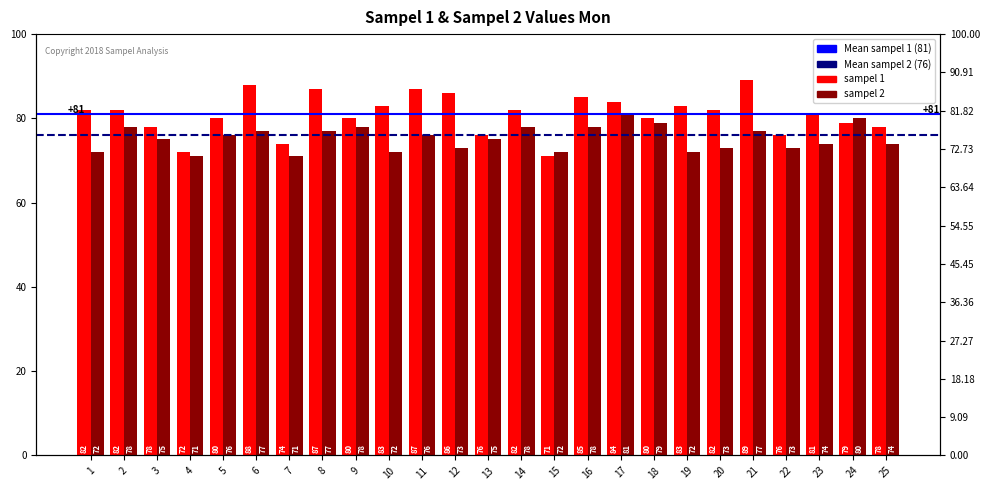

What is the sum of all sampel 1 values?

2025